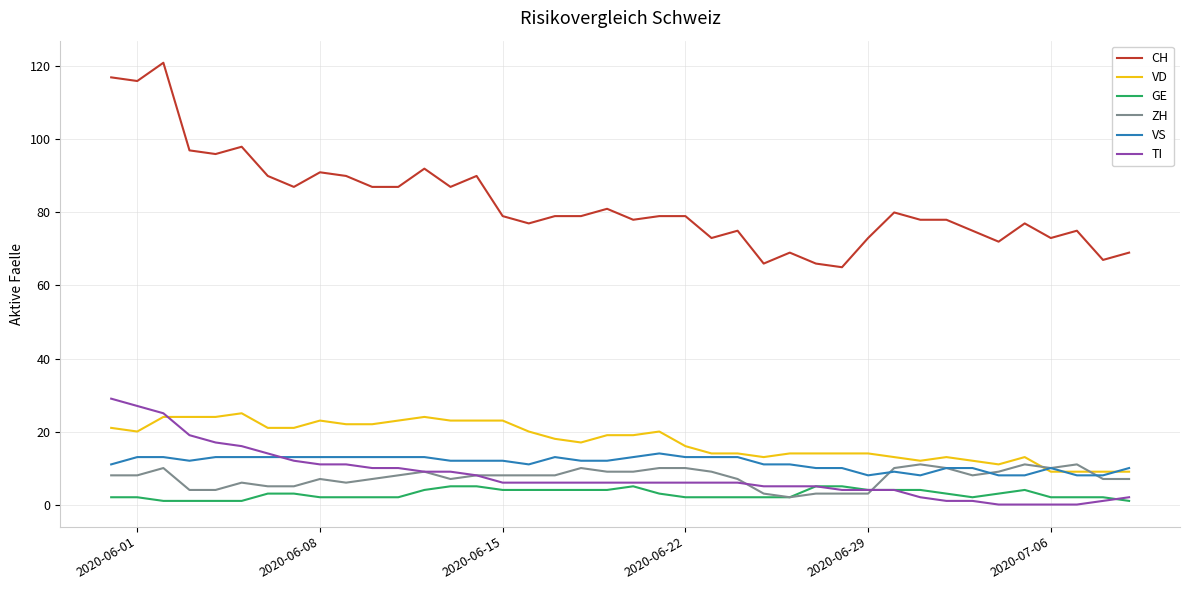

What is the average value of the VS series?

11